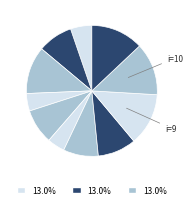

How many slices are in this pie chart?

11